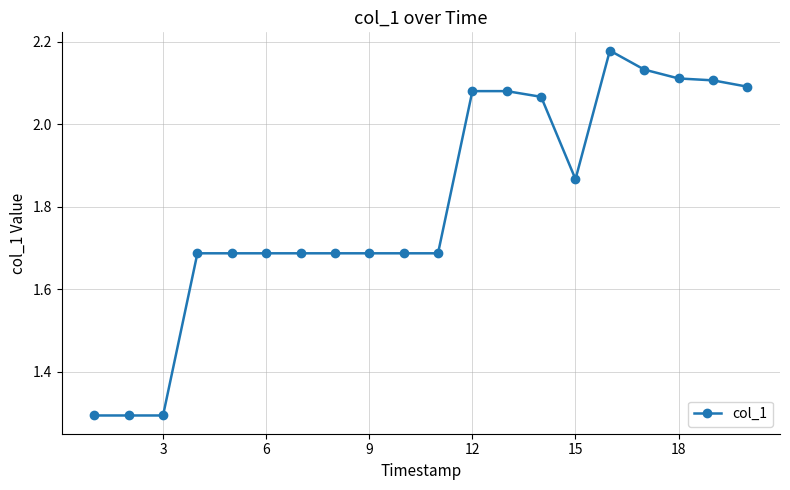

Does the chart have visible grid lines?

Yes